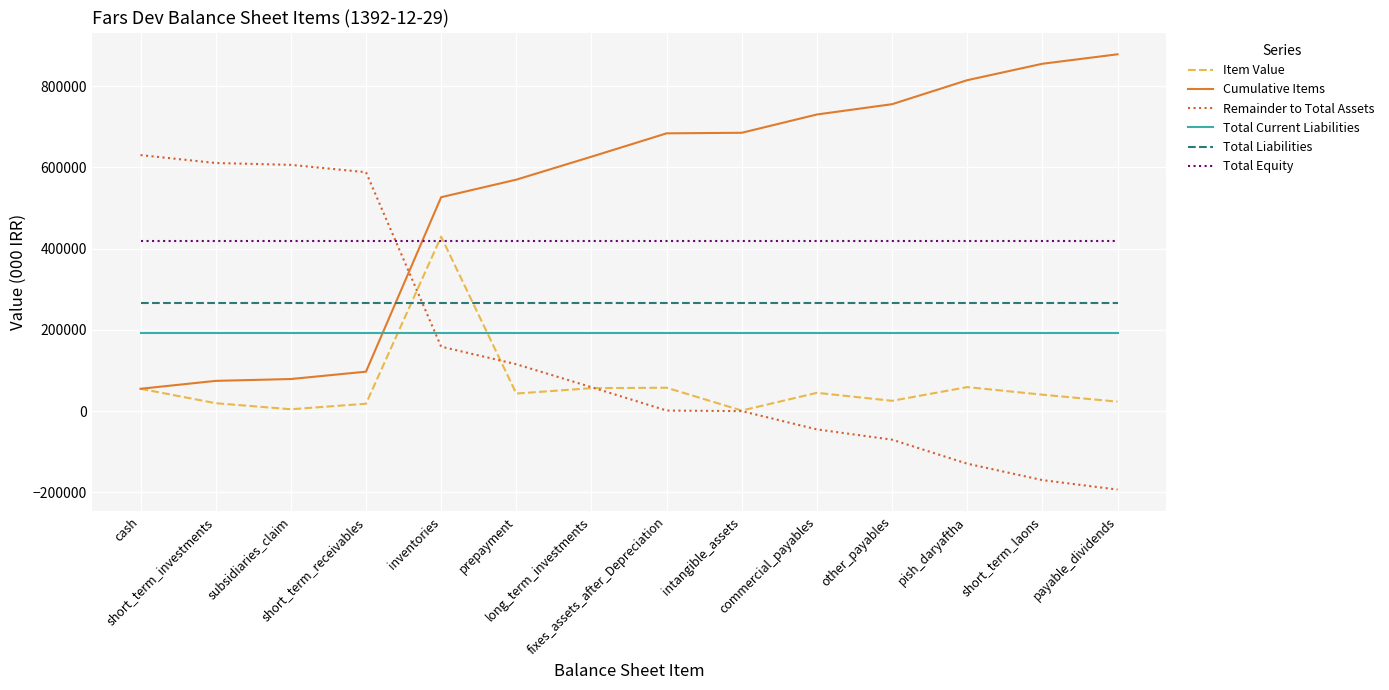

Does the chart display data point markers on the line(s)?

No